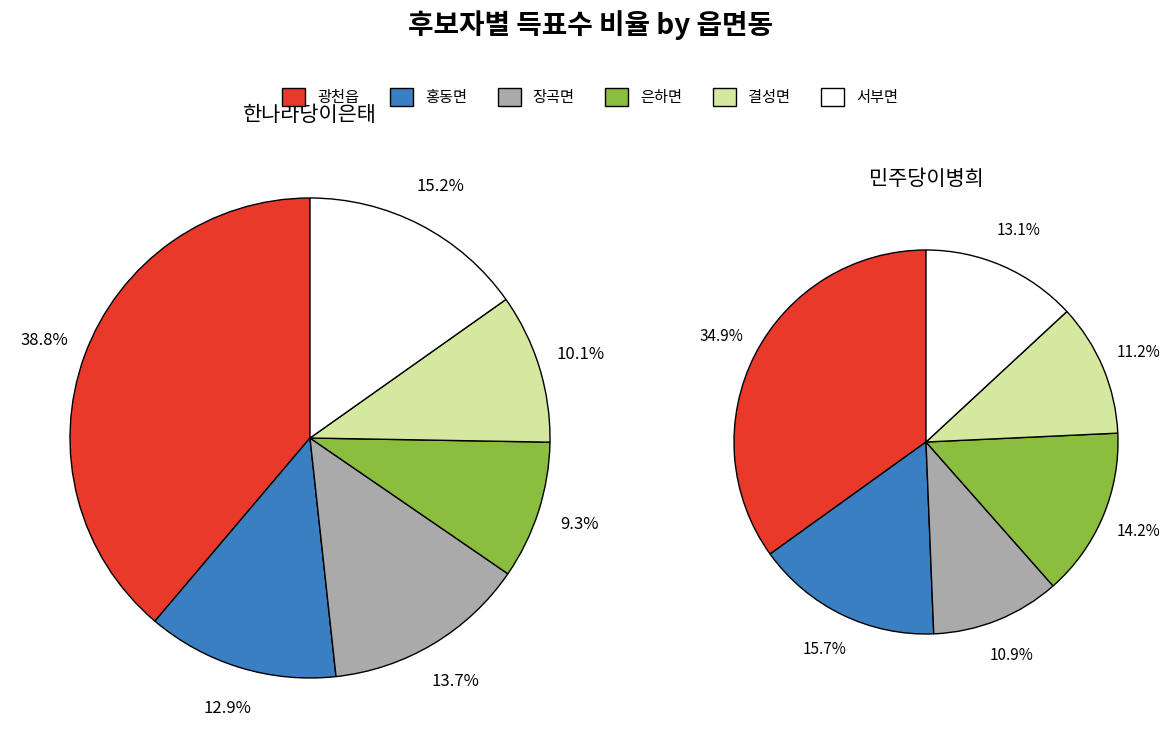

What is the total percentage of 은하면 and 서부면?

24.5%